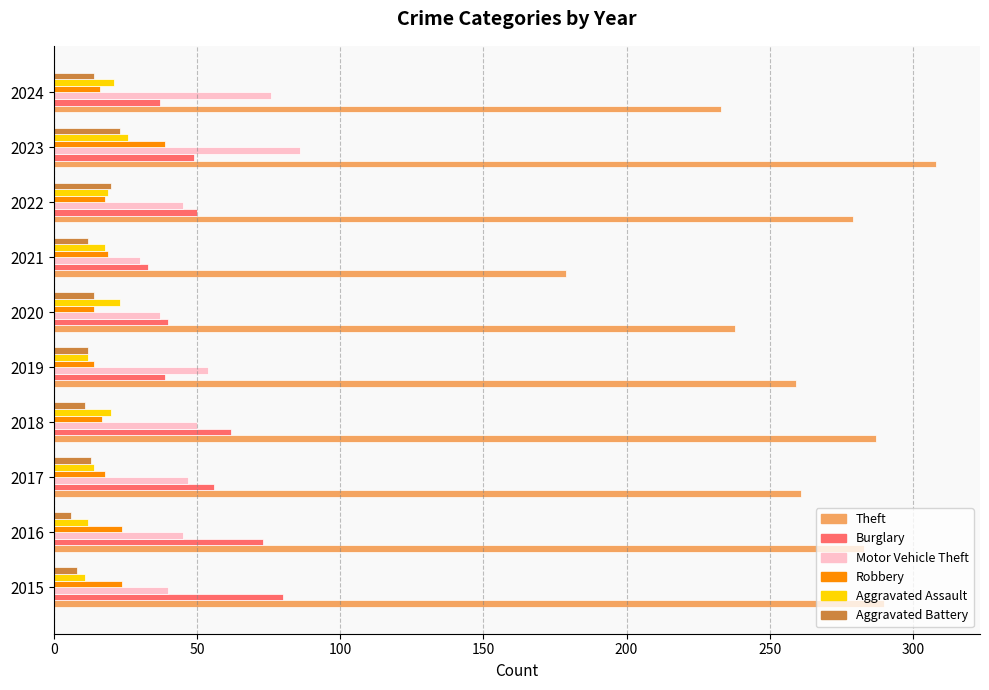

What is the difference between the maximum and minimum values in the Aggravated Assault series?

15